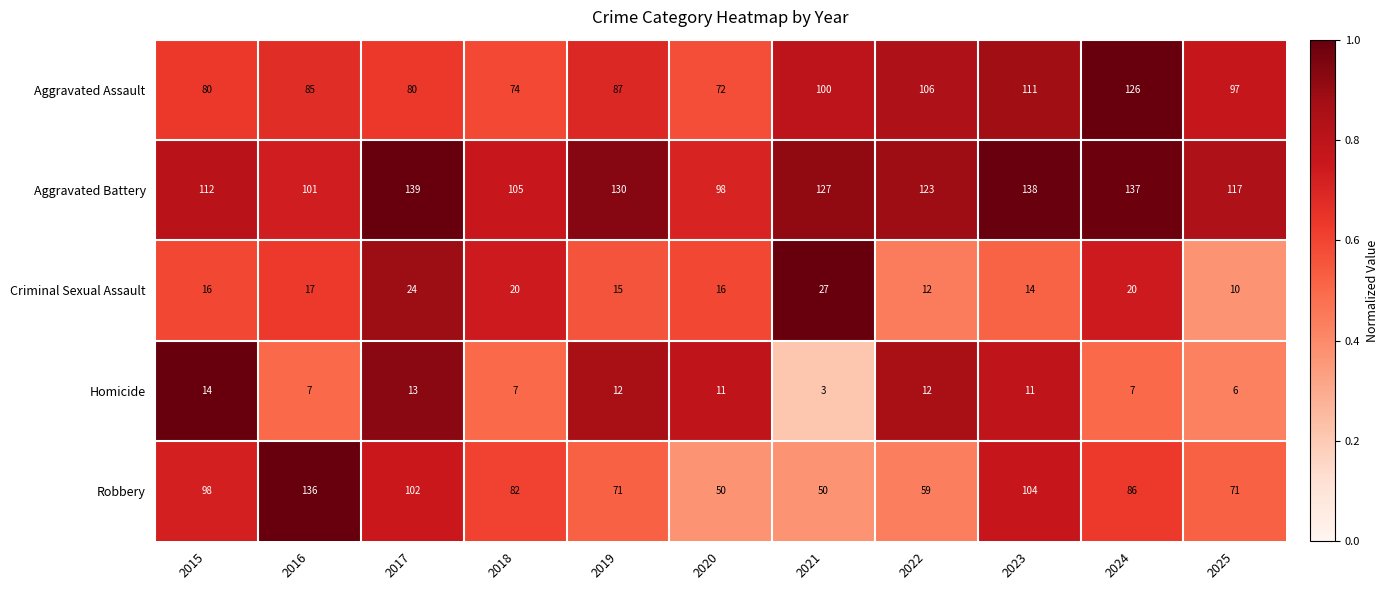

What is the approximate value of Robbery at 2020, to the nearest 10?

50